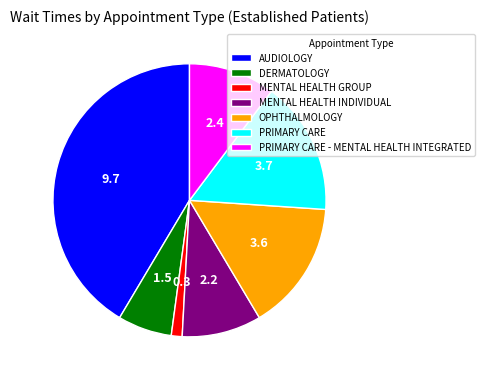

How many segments does this pie chart have?

7